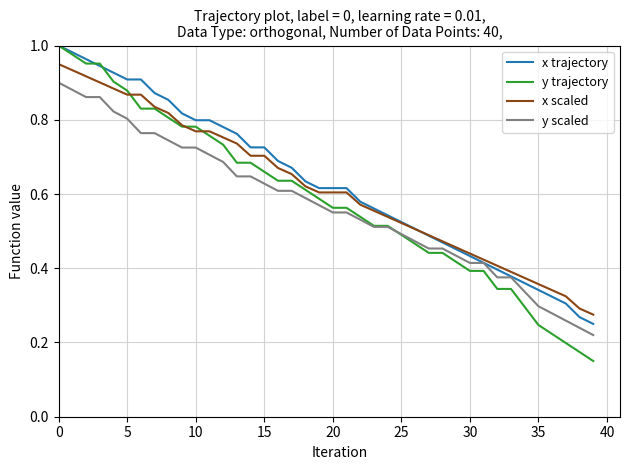

List the series in order of their overall mean, lowest first.

y scaled, y trajectory, x scaled, x trajectory